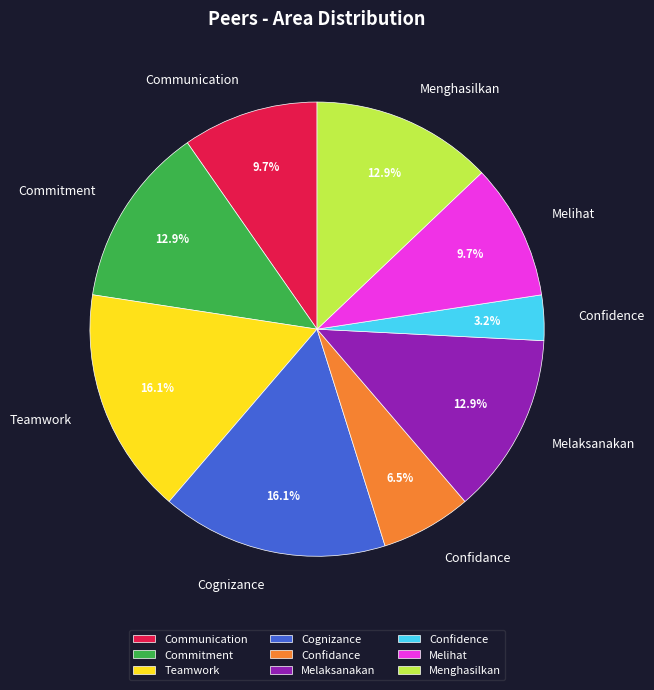

How many segments does this pie chart have?

9